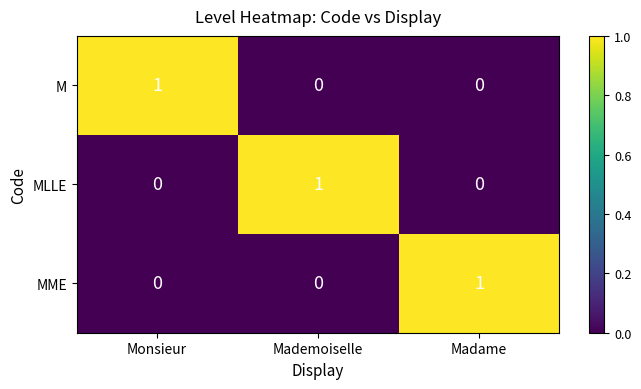

Count the number of data series in this chart.

3